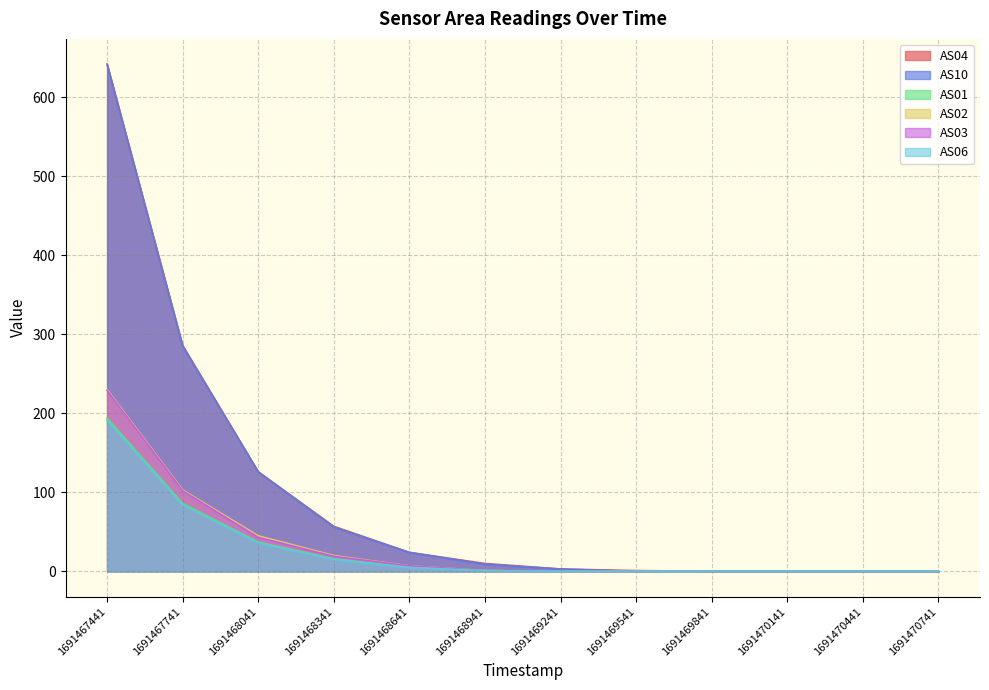

What is the difference between the second highest and minimum values in the AS03 series?

102